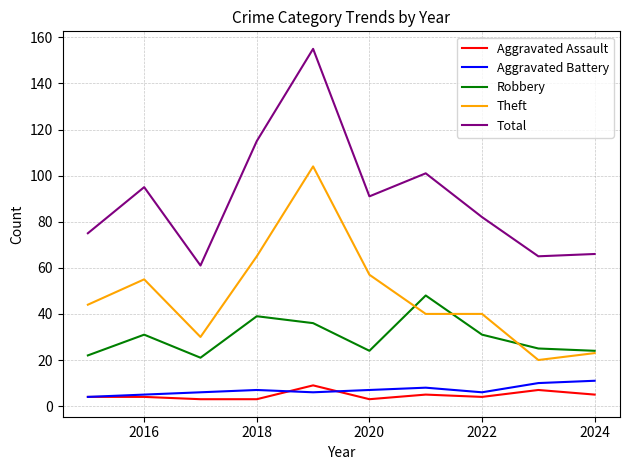

True or false: Aggravated Battery and Robbery cross at least once.

False